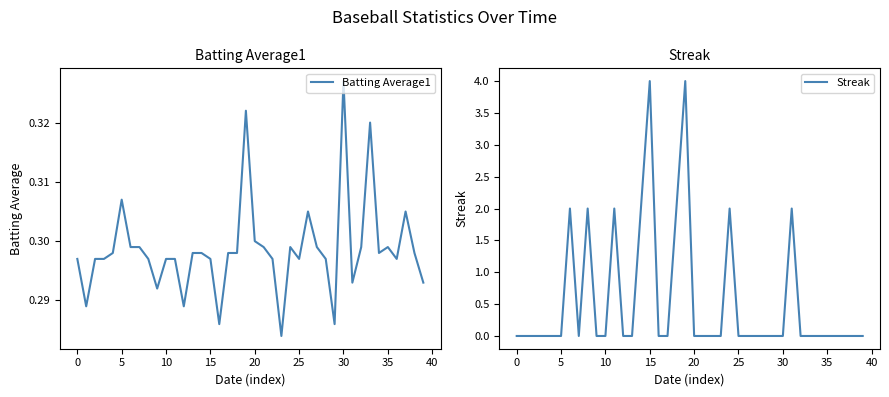

What is the greatest value displayed?

4.0